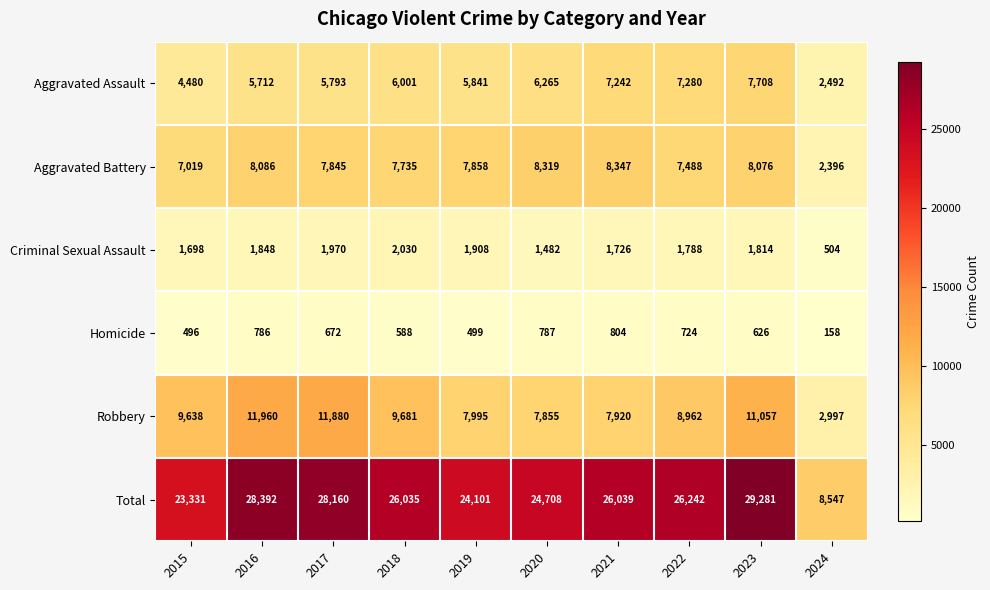

Which label corresponds to the smallest value in the chart?

2024